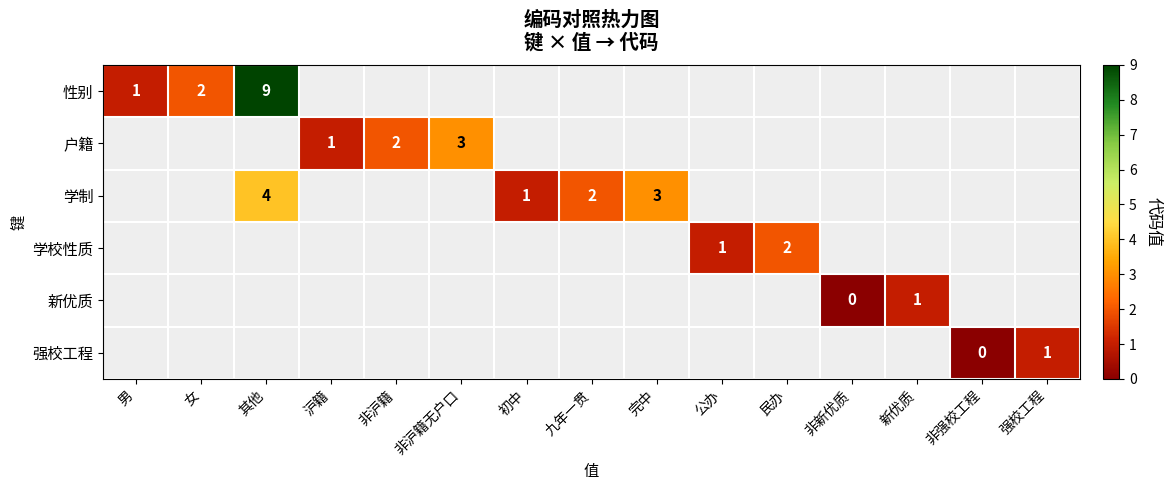

True or false: 性别 has a value of 1 at 男.

True